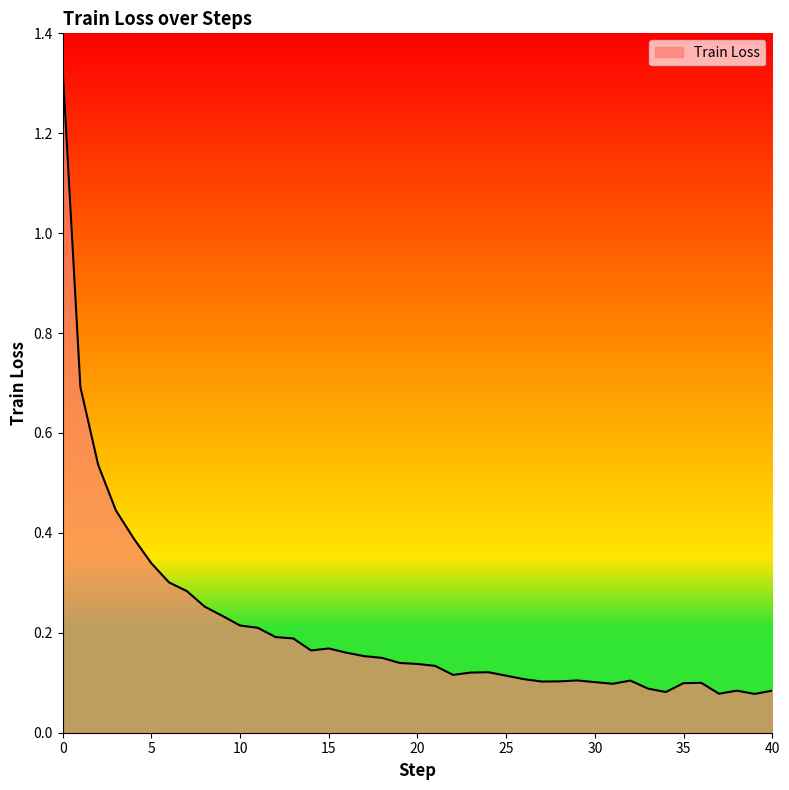

Does the chart have visible grid lines?

No